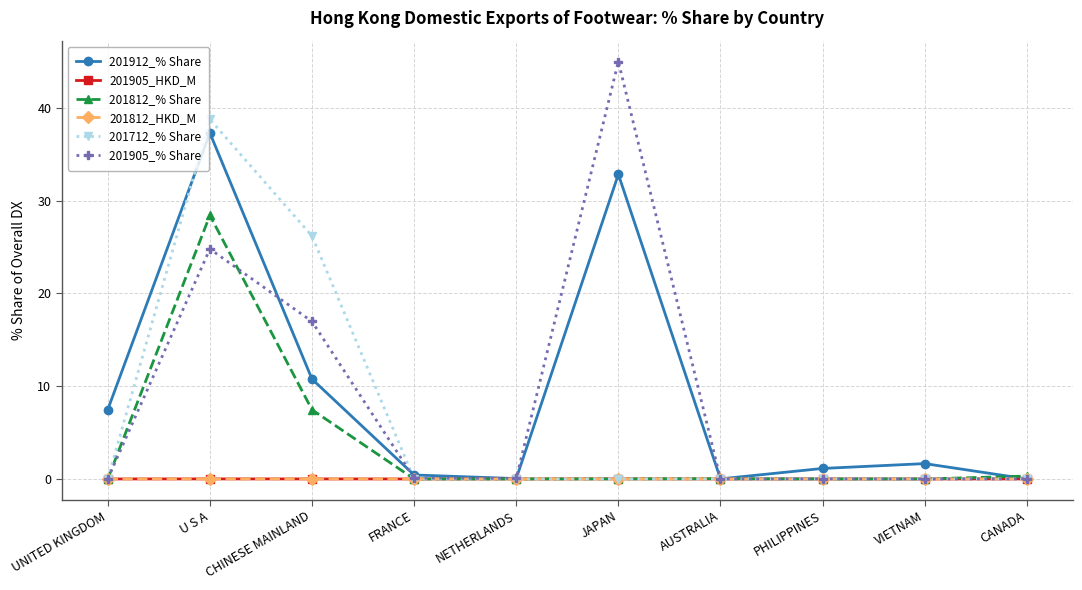

Is it true that 201812_HKD_M equals 0.0 at CANADA?

True